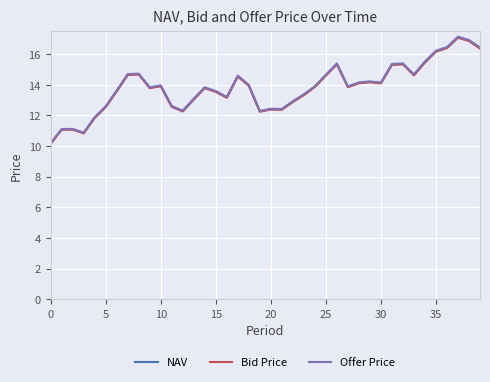

What is the minimum value shown in the chart?

10.1